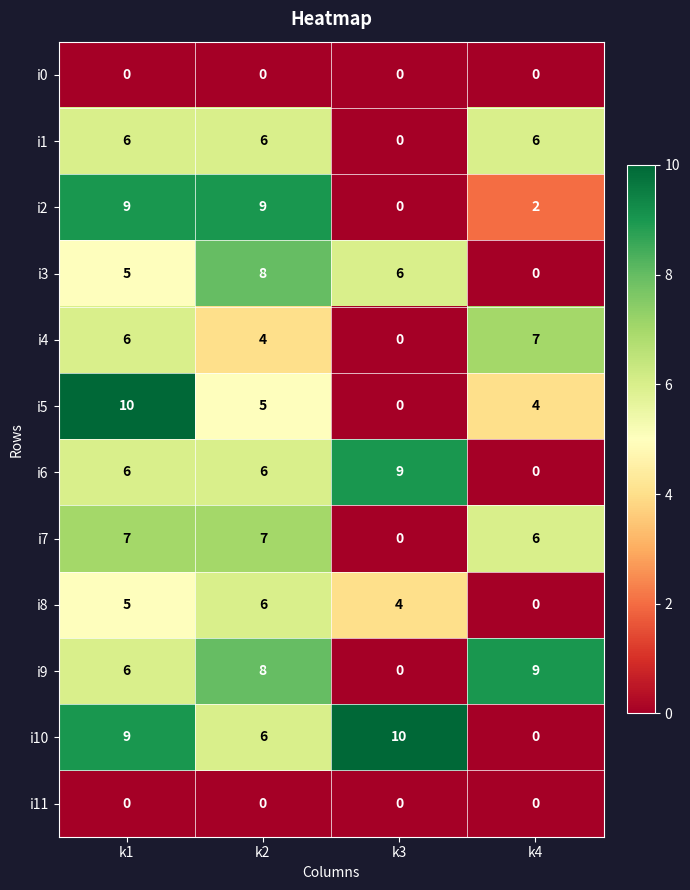

At which label is i7 closest to 3?

k3